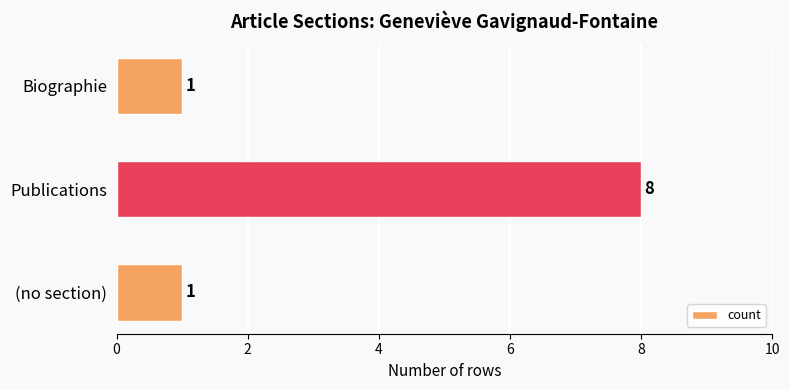

Which category has the highest value across all series?

Publications